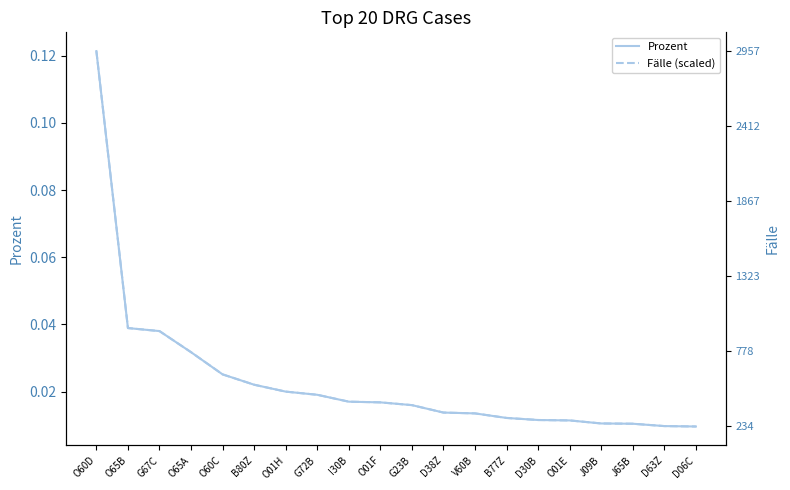

True or false: Prozent and Fälle (scaled) cross at least once.

False